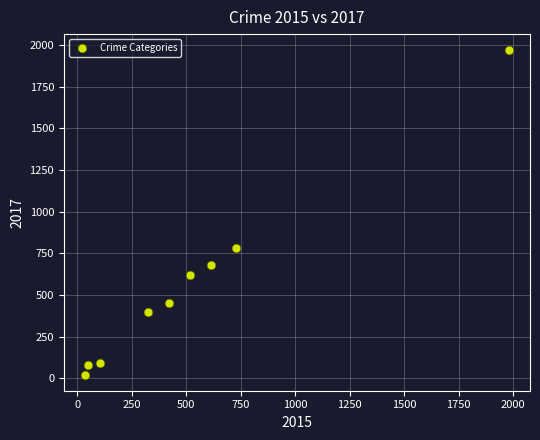

What Y value in the scatter plot is closest to 995?

780